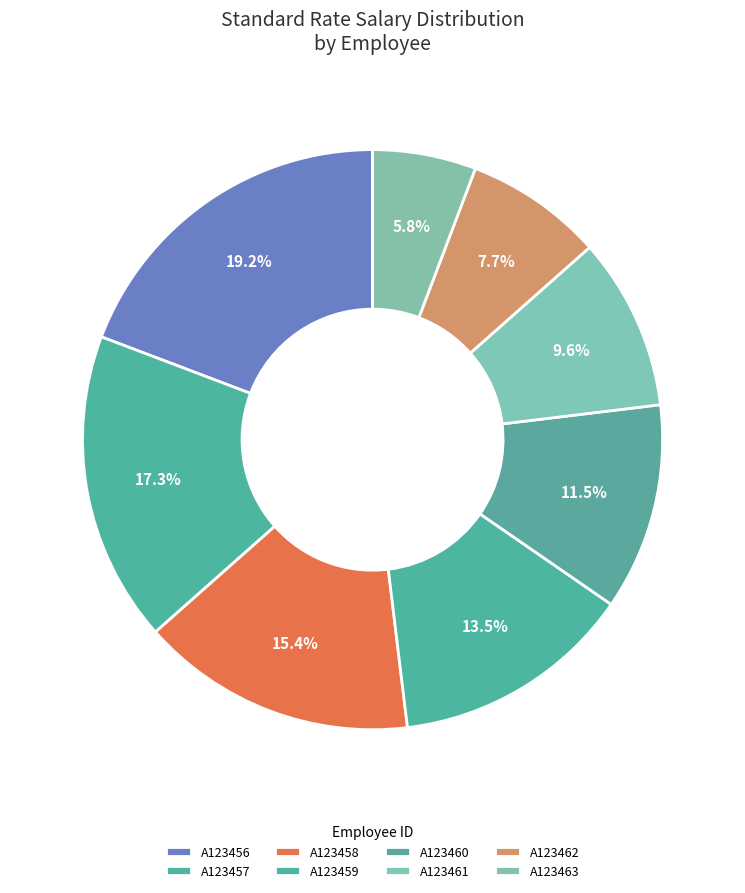

Is it true that A123460 is 12% of the pie?

True